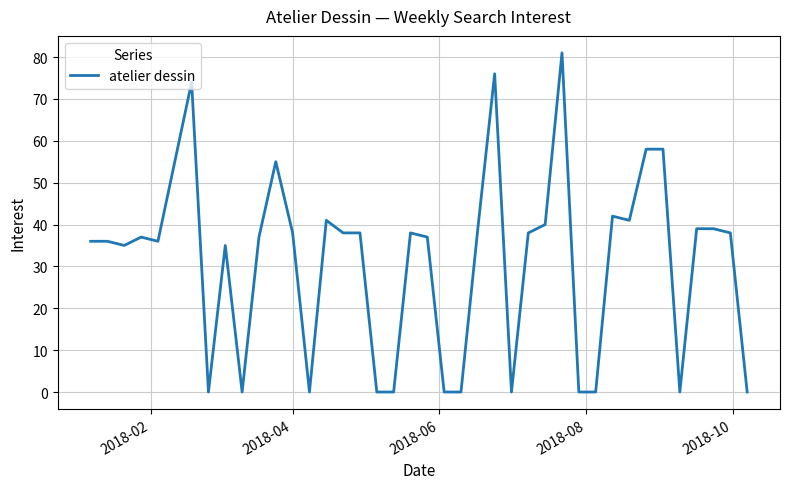

Count the number of categories in the chart.

40